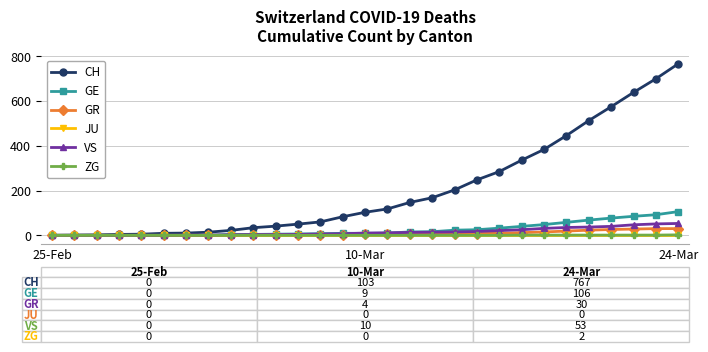

Which series has the largest total across all categories?

CH